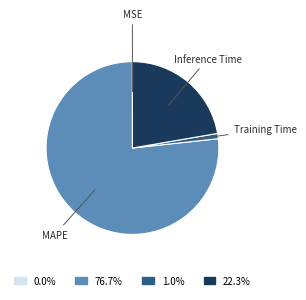

Does any single category account for the majority?

Yes